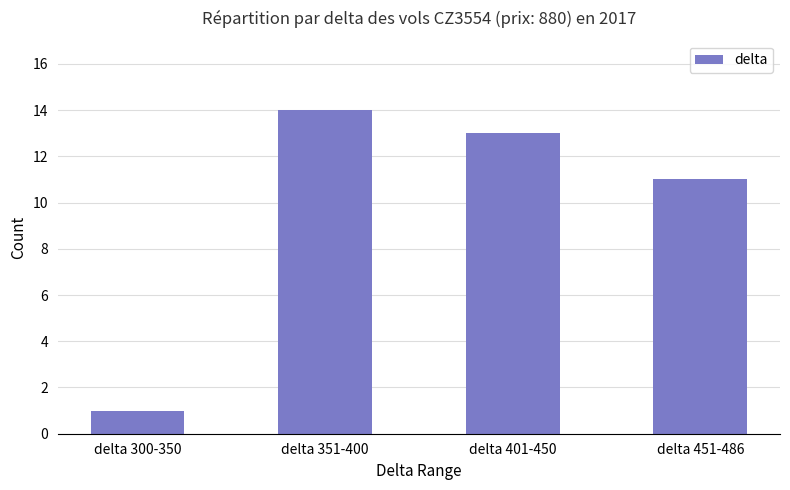

Rank the categories by value from lowest to highest.

delta 300-350, delta 451-486, delta 401-450, delta 351-400